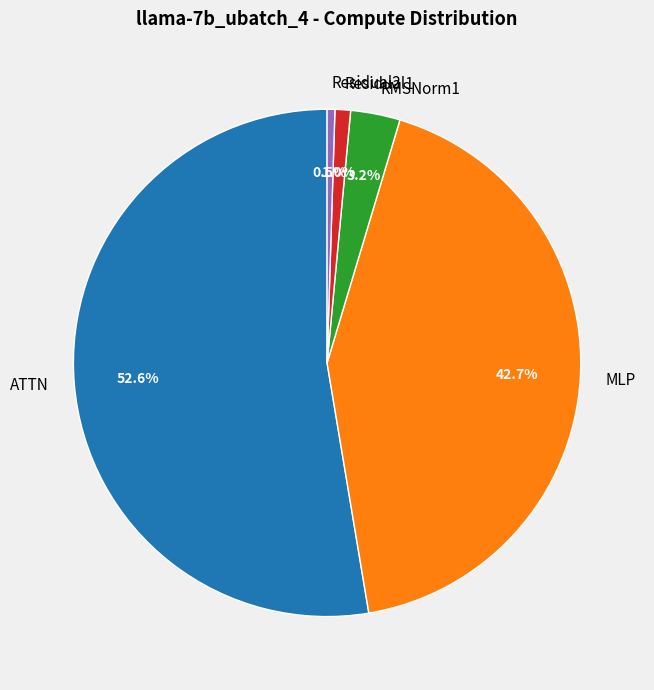

To the nearest percent, what is the difference between the largest and smallest slice percentages?

52%